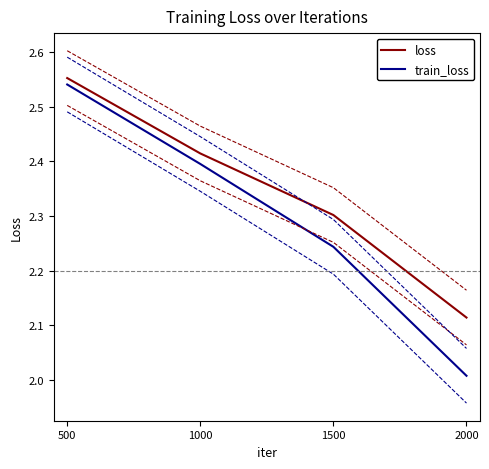

Which series has the widest spread of values?

train_loss